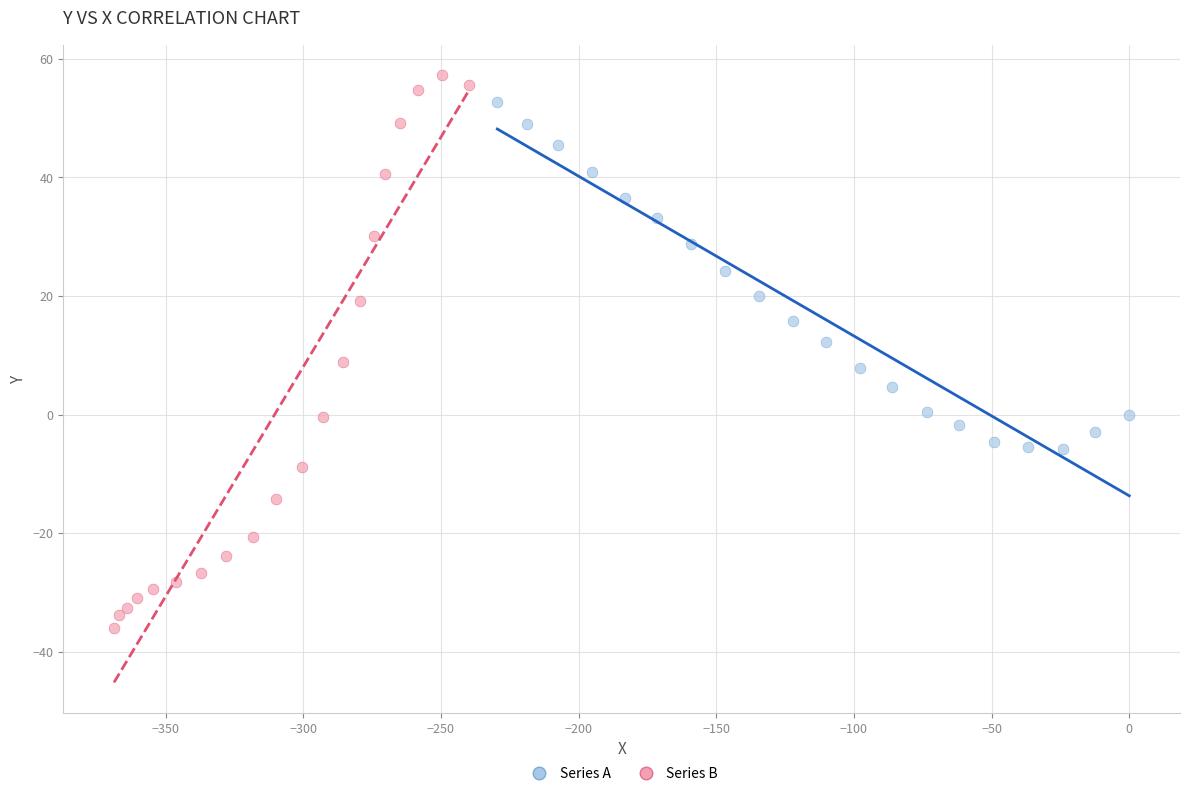

Which series has the widest spread of Y values?

Series B